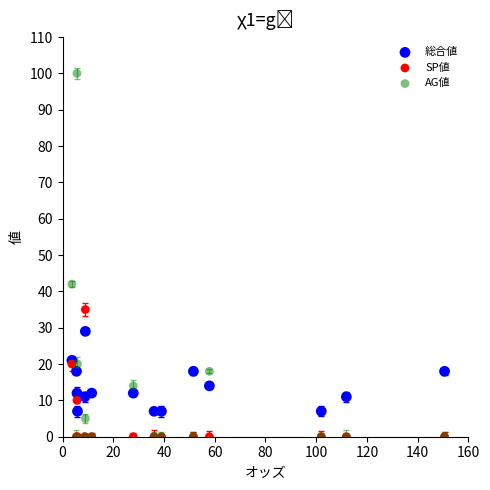

Which series contains the highest Y value?

AG値